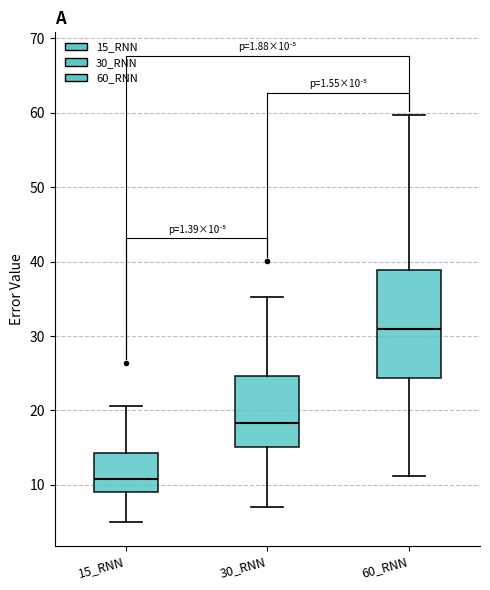

Comparing the boxes themselves (not the whiskers), which one is the tallest?

60_RNN